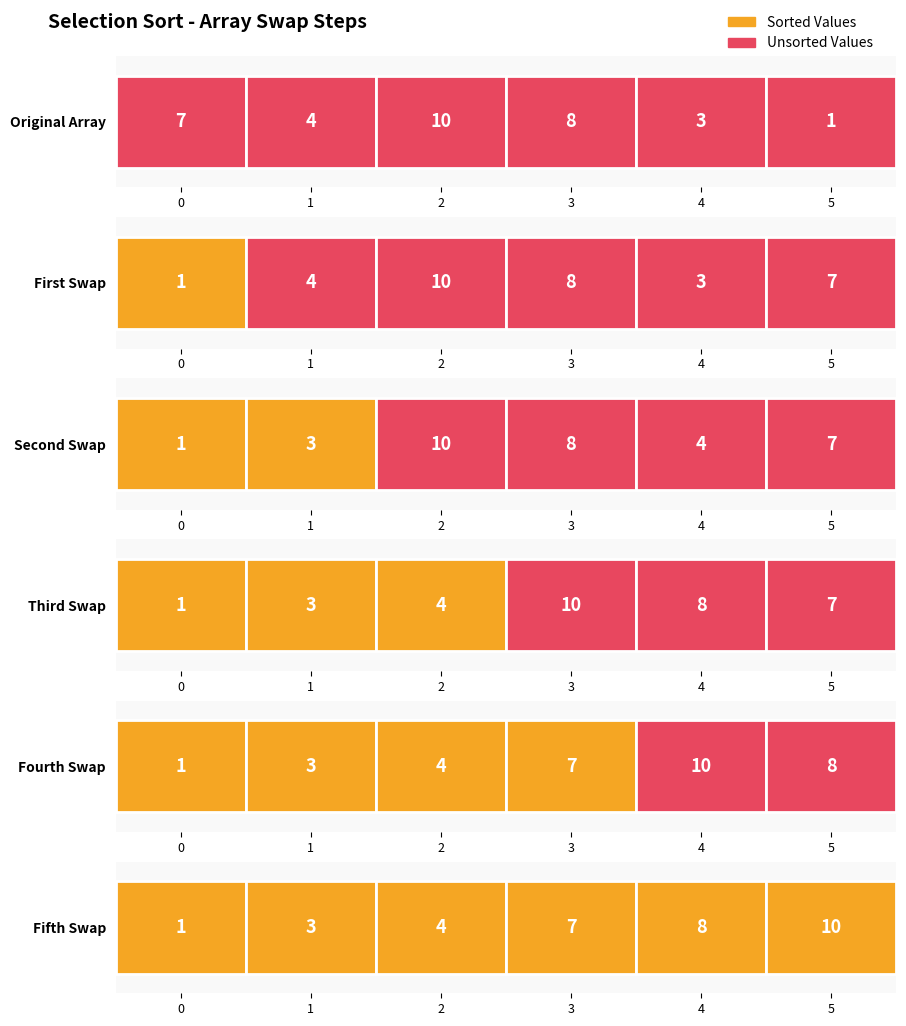

Reading left to right, what are all the values shown in this chart?

Sorted Values: 1	3	4	7	8	10
Unsorted Values: 7	4	10	8	3	1